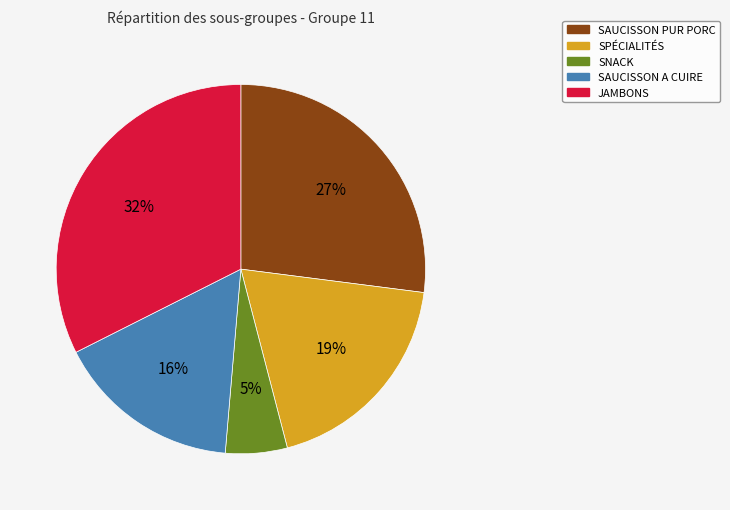

True or false: JAMBONS accounts for 32% of the total.

True